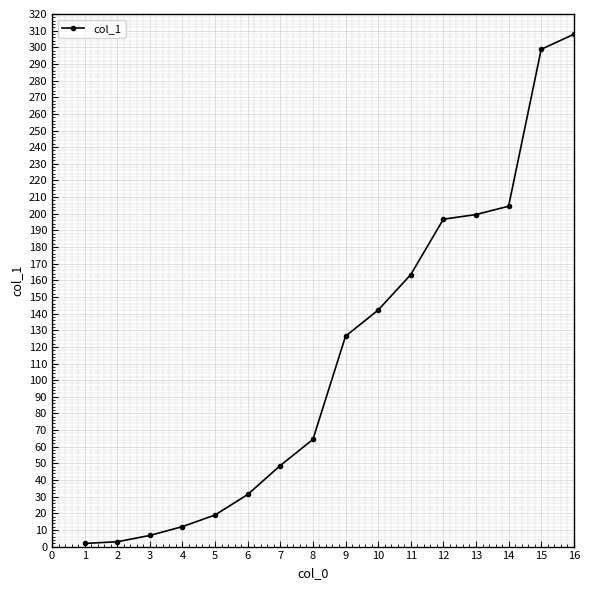

What value does the data have at 11?

163.4